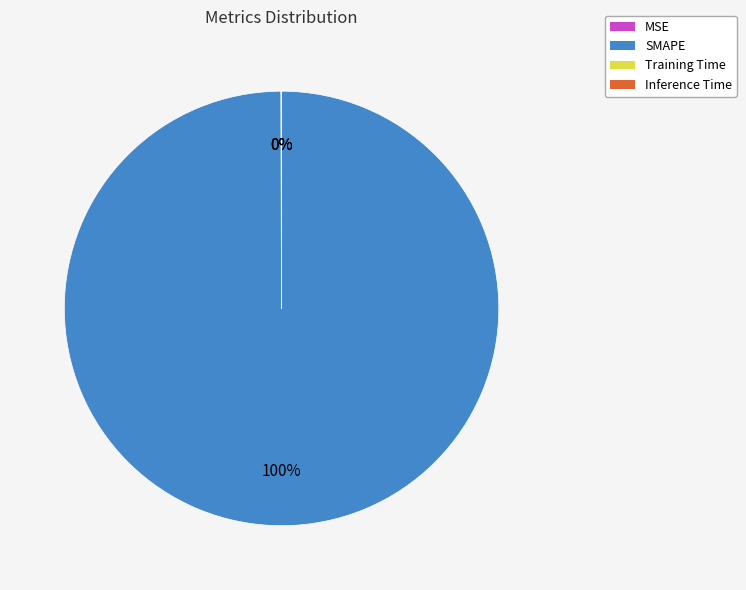

To the nearest percent, what is the average slice percentage?

25%